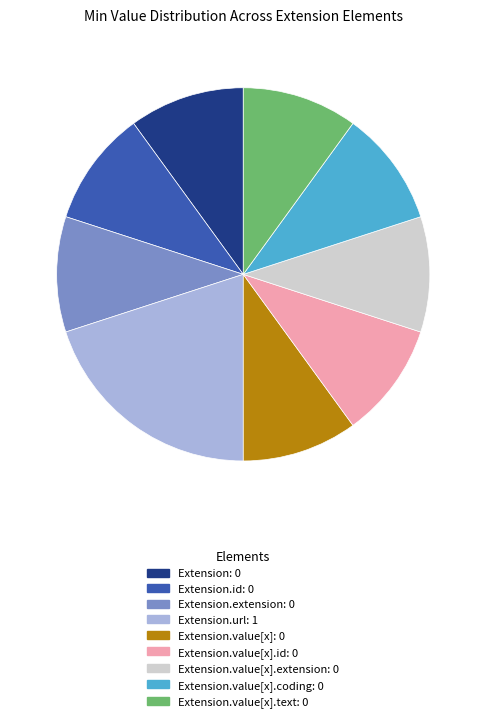

Does any single category account for the majority?

No